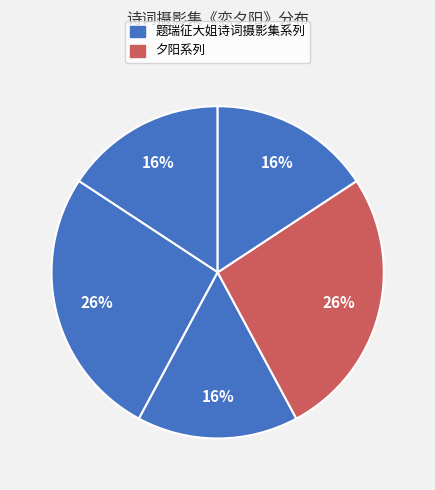

How many slices are in this pie chart?

5